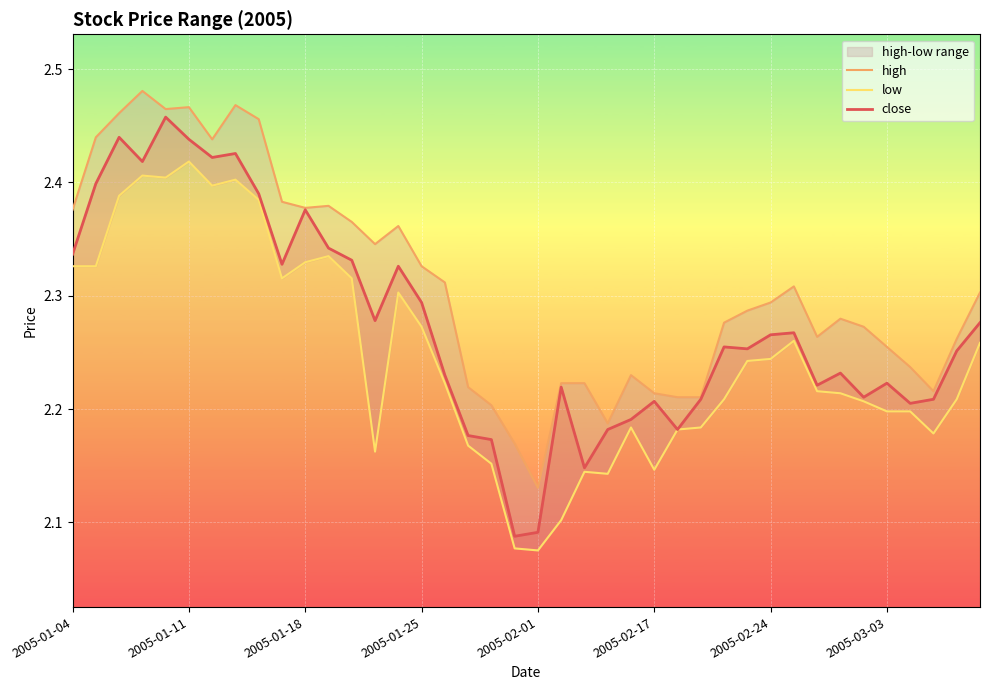

The high series shows 2.2 at 17. True or false?

True